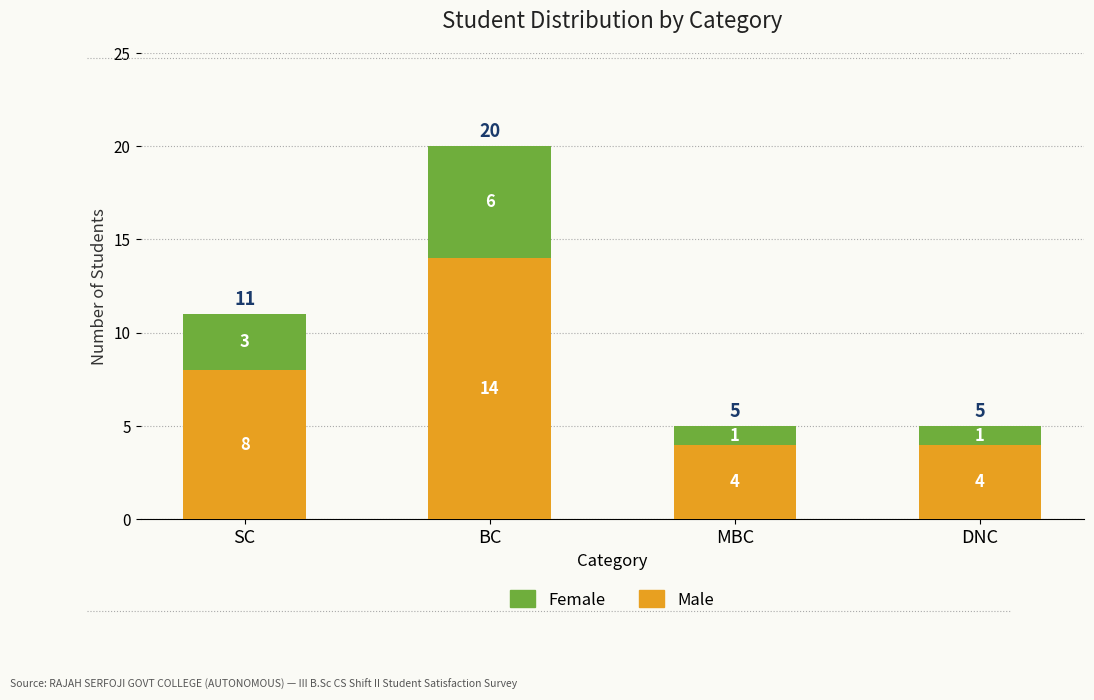

How many bars are there in total?

4